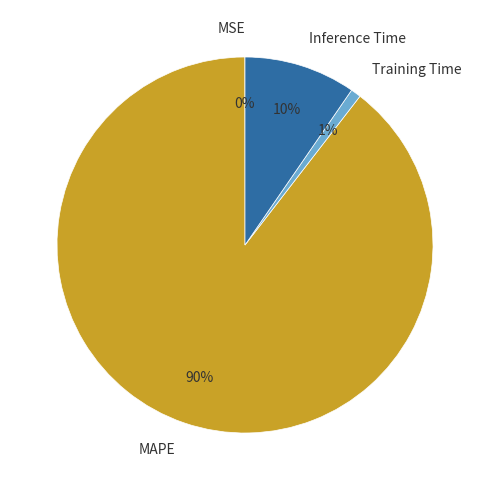

To the nearest percent, what is the difference between the Inference Time and Training Time slice percentages?

9%